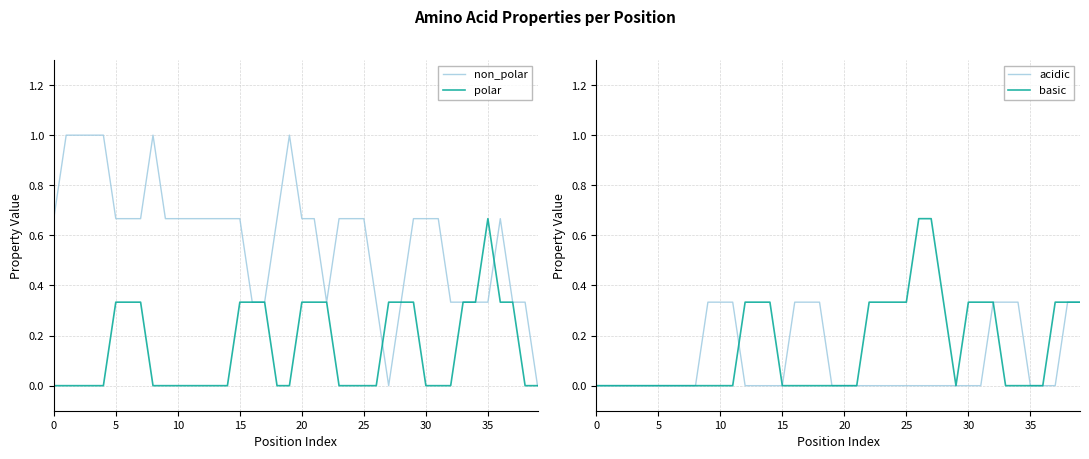

What is the difference between the second highest and second lowest values in the polar series?

0.3